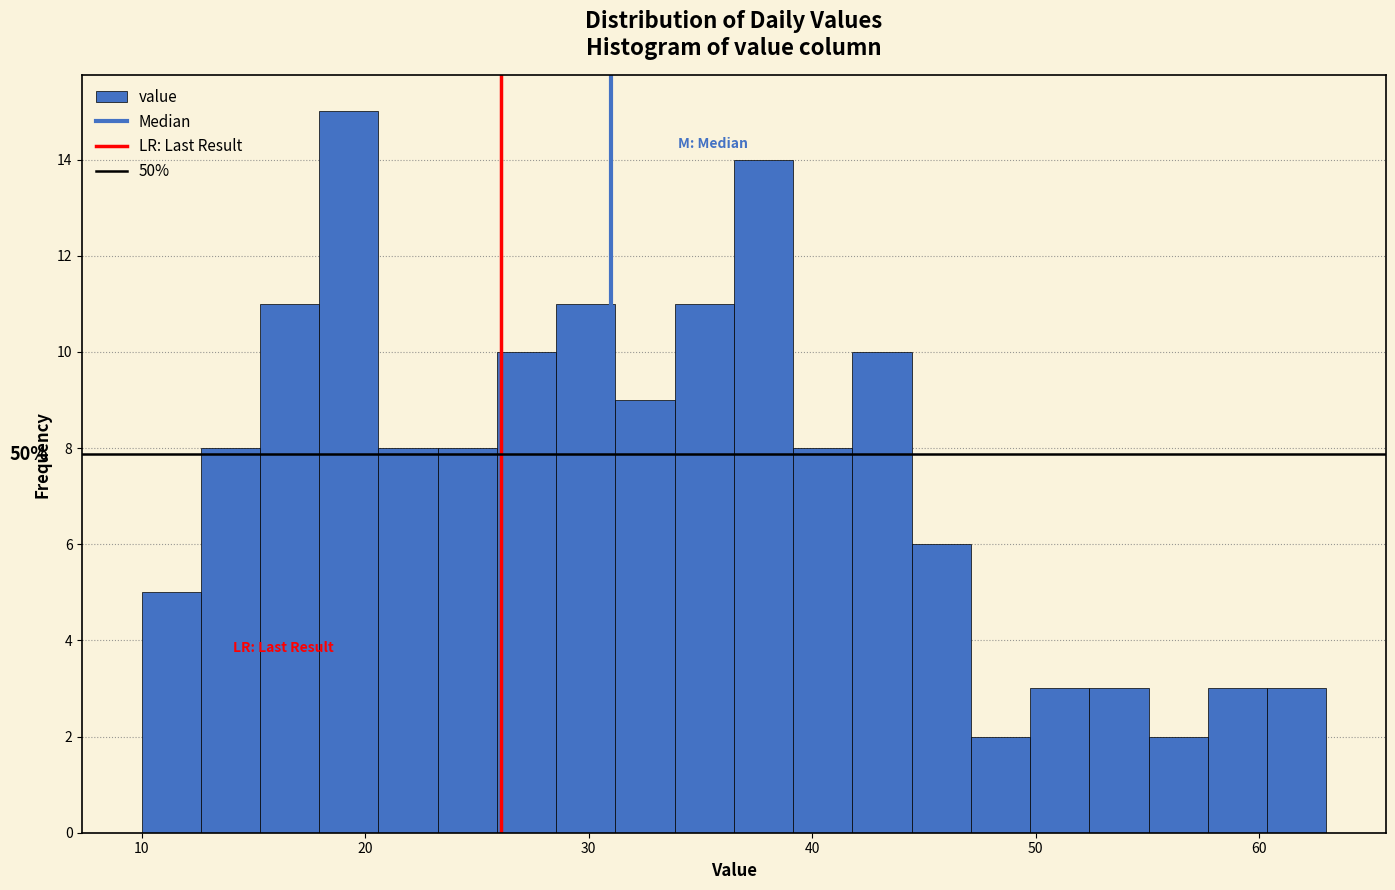

Read against the x-axis, roughly where is the centre of the tallest bar?

19